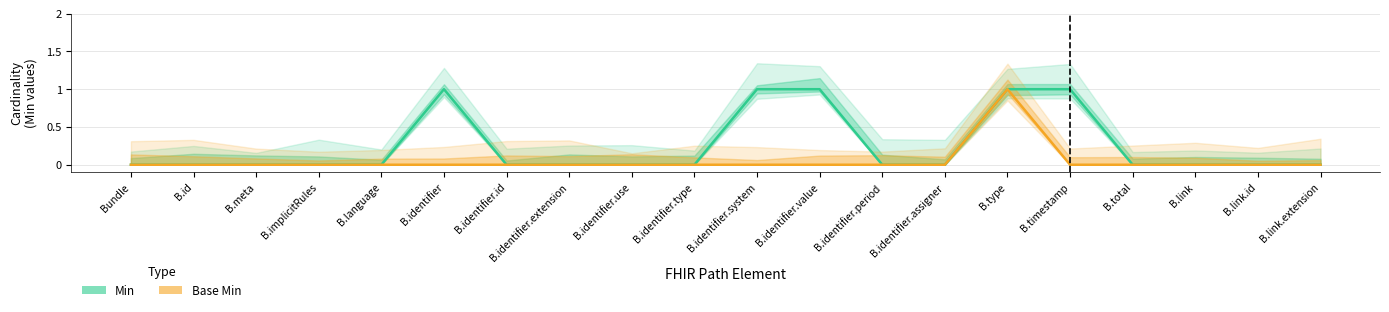

True or false: Base Min and Min intersect in this chart.

False